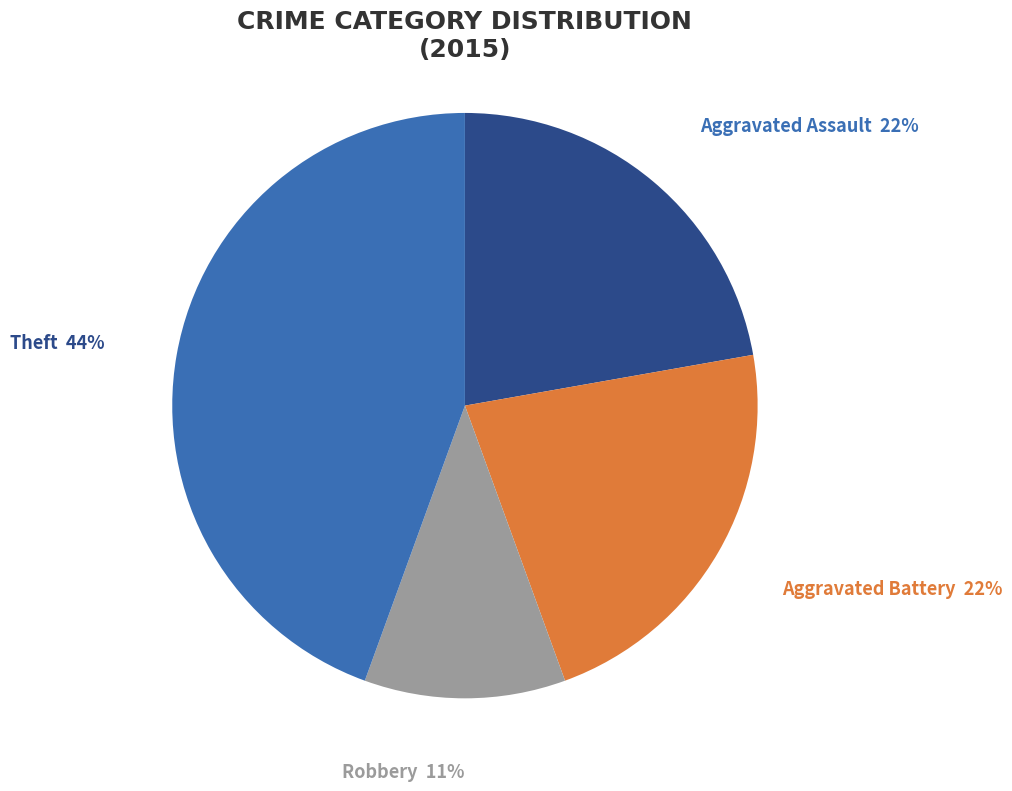

Do Robbery and Aggravated Assault together represent more than half of the pie?

No